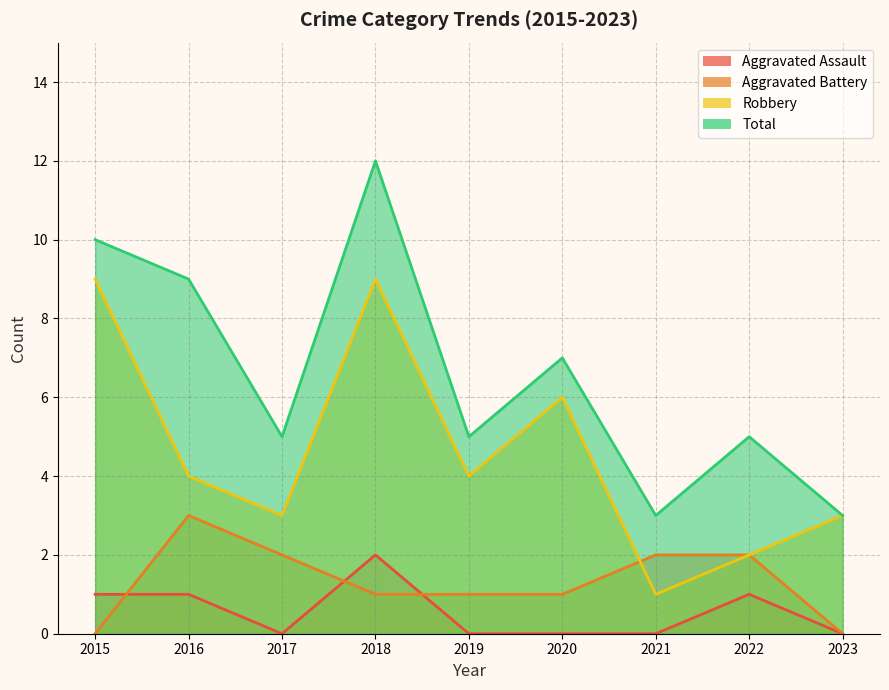

What is the difference between the second highest and minimum values in the Aggravated Battery series?

2